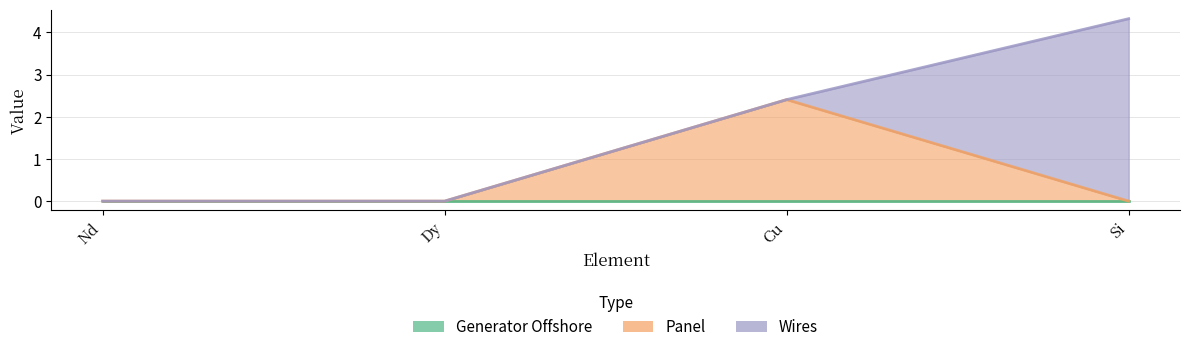

What is the maximum value shown in the chart?

4.3